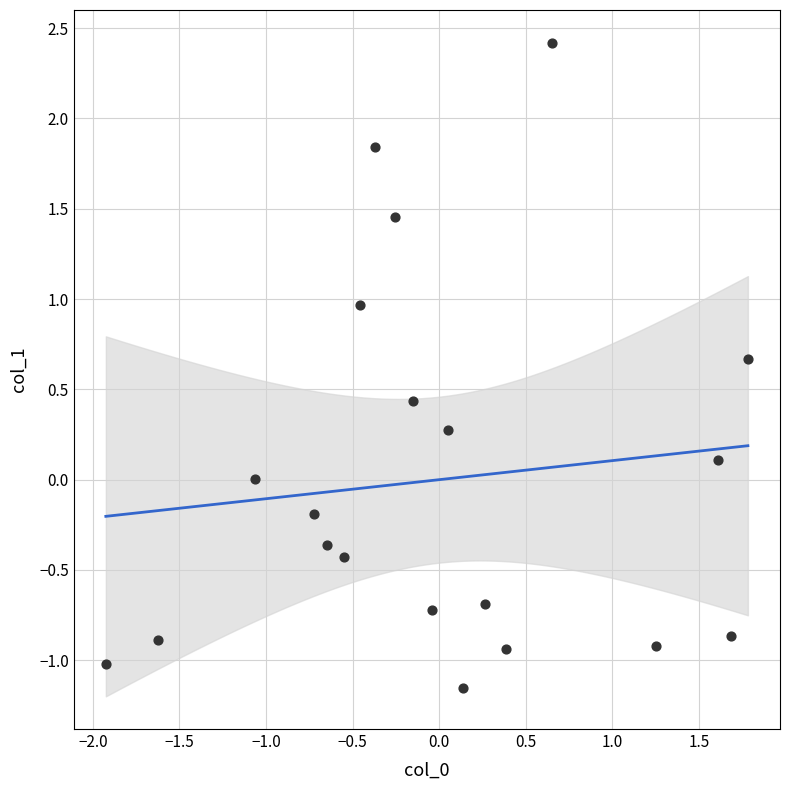

What is the range of Y values (max minus min)?

3.6